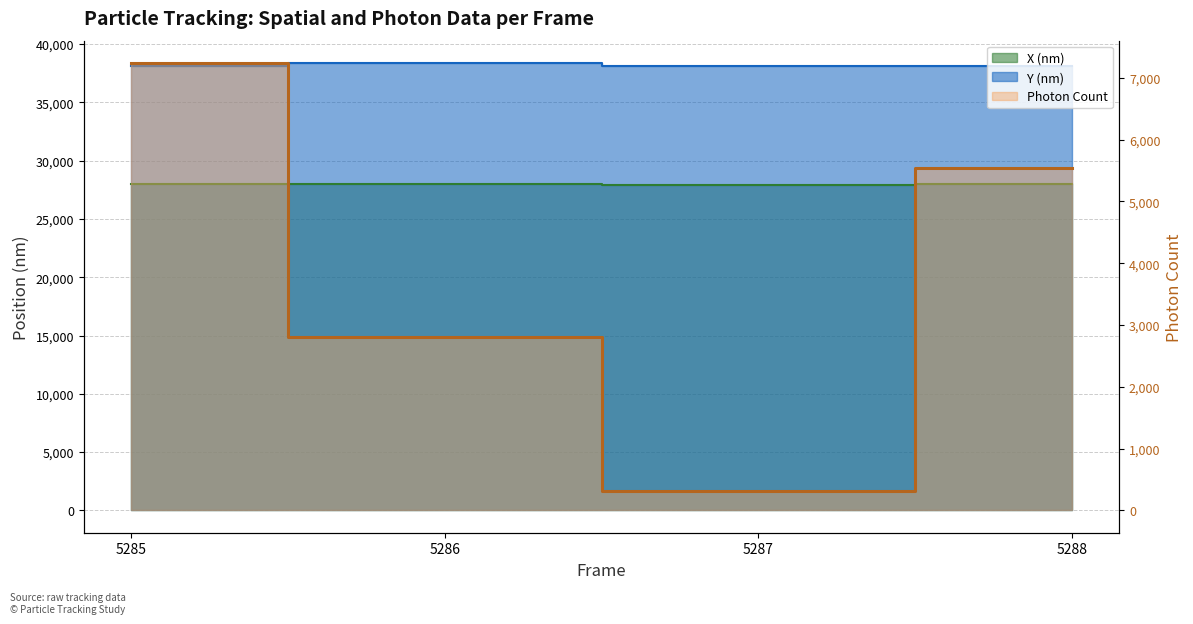

Which series changed the most between 5285 and 5287?

Photon Count